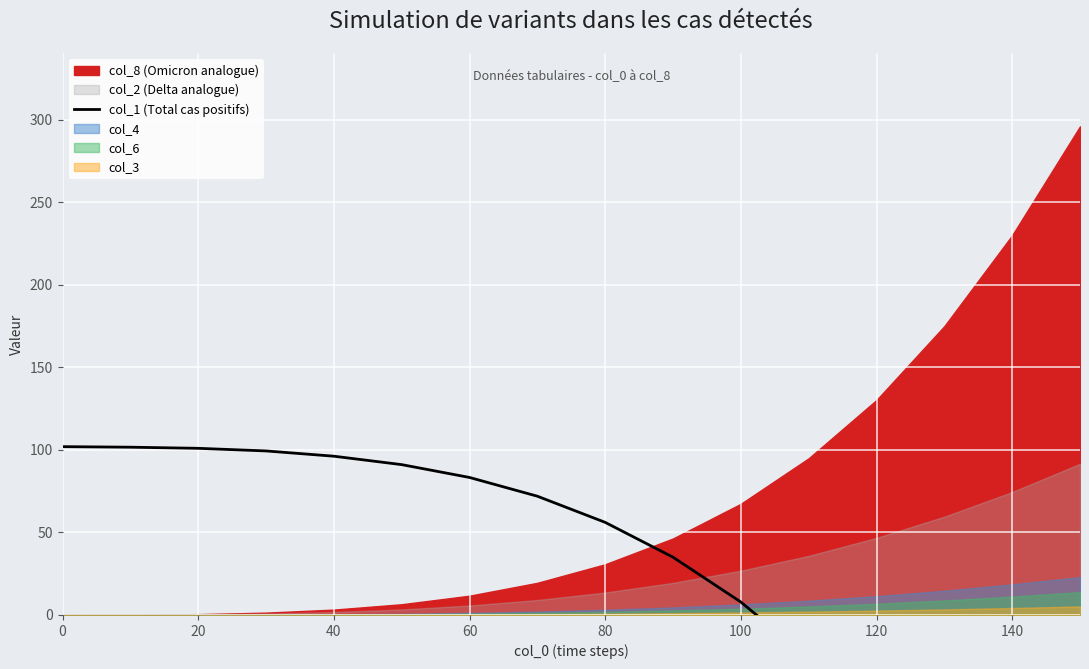

True or false: the data has more than 1 interior local peaks.

False